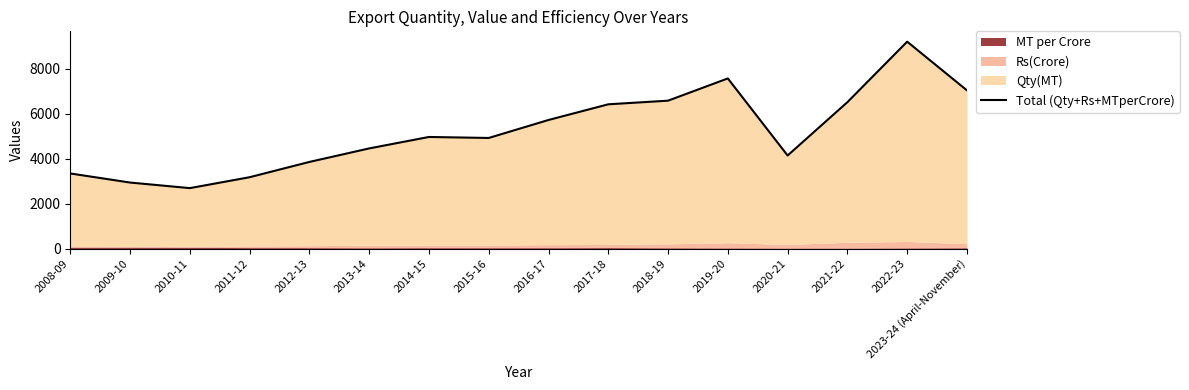

What is the difference between the second highest and second lowest values?

4635.0